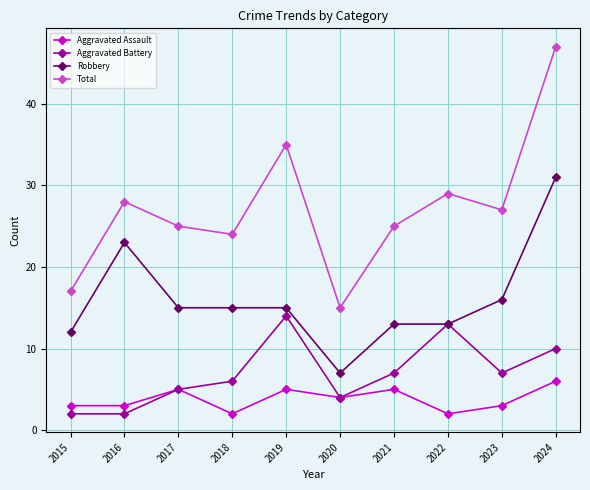

Which series has the largest total across all categories?

Total